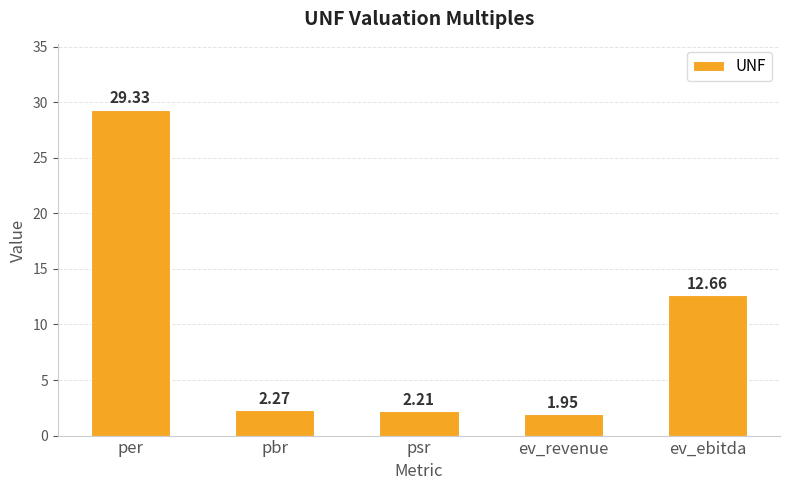

List the labels in order of value, smallest first.

ev_revenue, psr, pbr, ev_ebitda, per